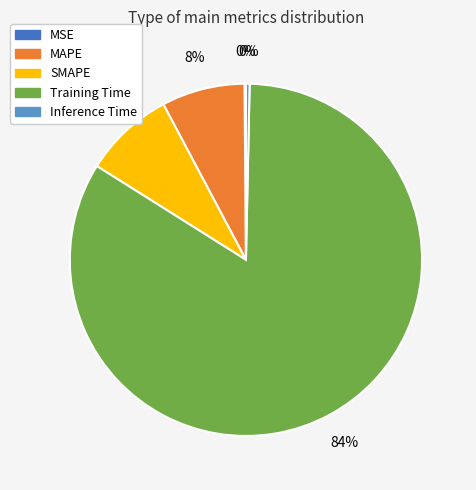

Combined, do Training Time and SMAPE account for over 50%?

Yes